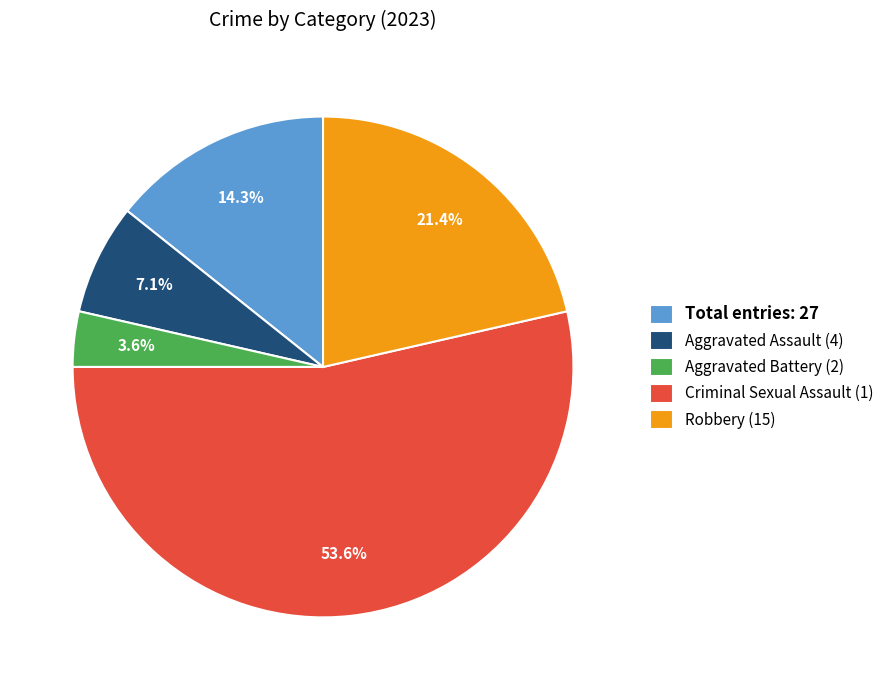

Between Total entries: 27 and Robbery (15), which is larger?

Robbery (15)